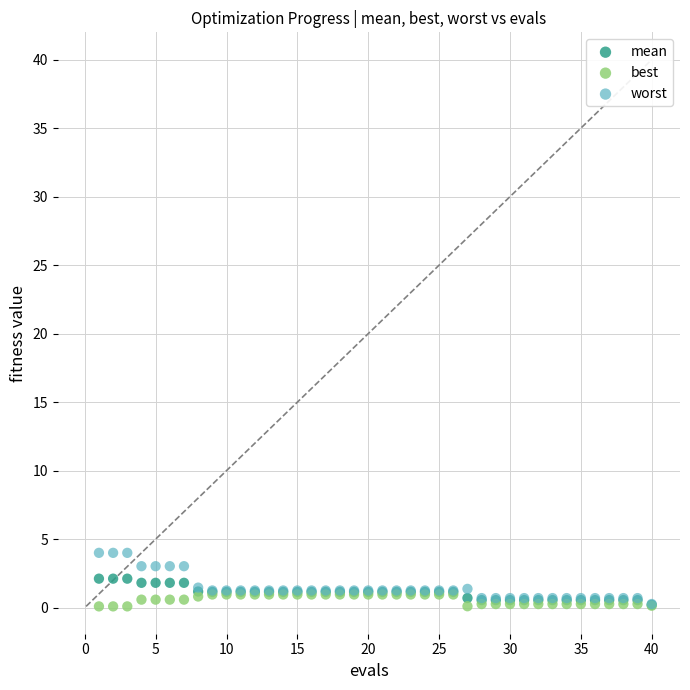

Which series has the widest spread of Y values?

worst